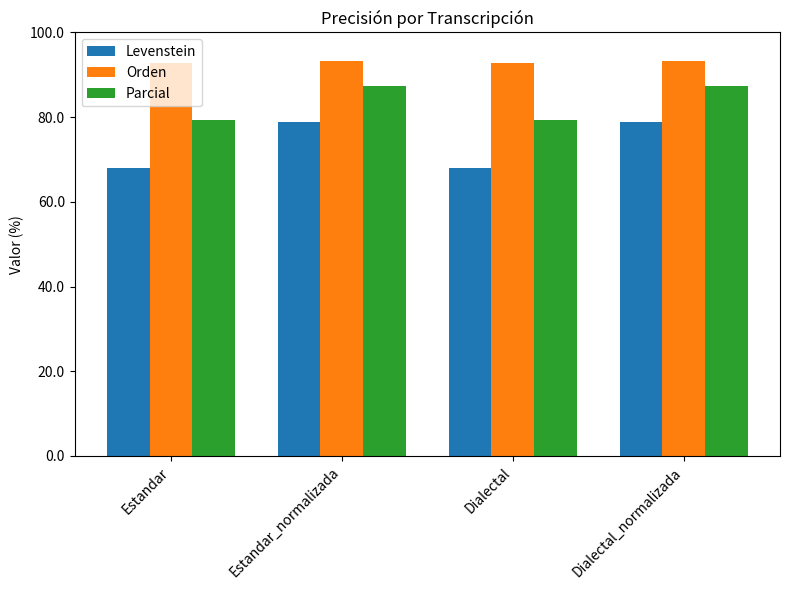

Which series has the largest total across all categories?

Orden